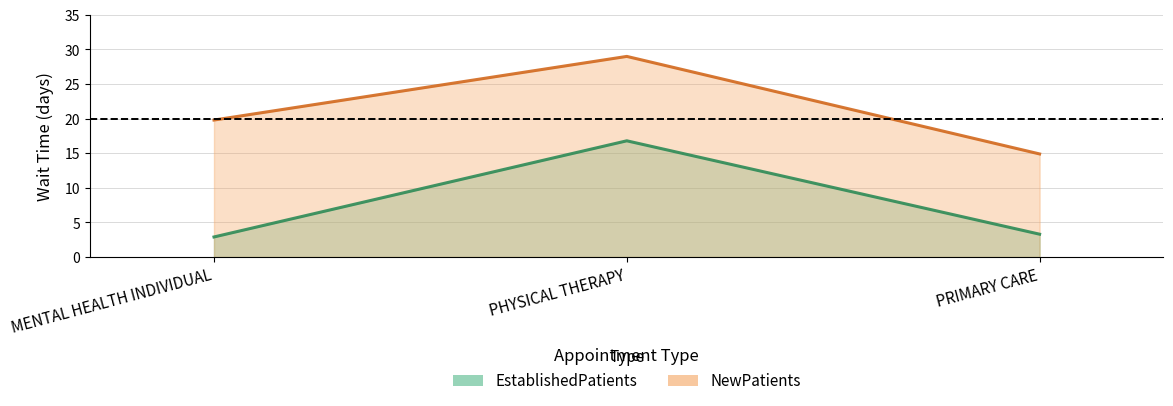

Reading right to left, transcribe all the data shown in this chart.

EstablishedPatients: PRIMARY CARE=3.3	PHYSICAL THERAPY=16.8	MENTAL HEALTH INDIVIDUAL=2.9
NewPatients: PRIMARY CARE=14.9	PHYSICAL THERAPY=29.0	MENTAL HEALTH INDIVIDUAL=19.8